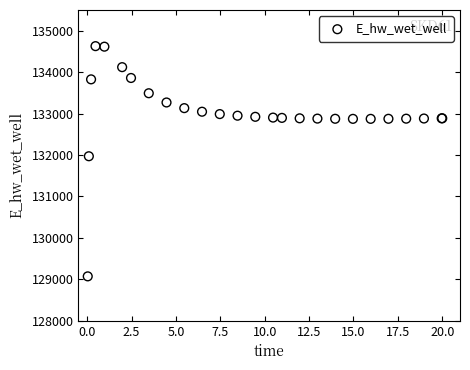

What Y value in the scatter plot is closest to 131848?

131969.8